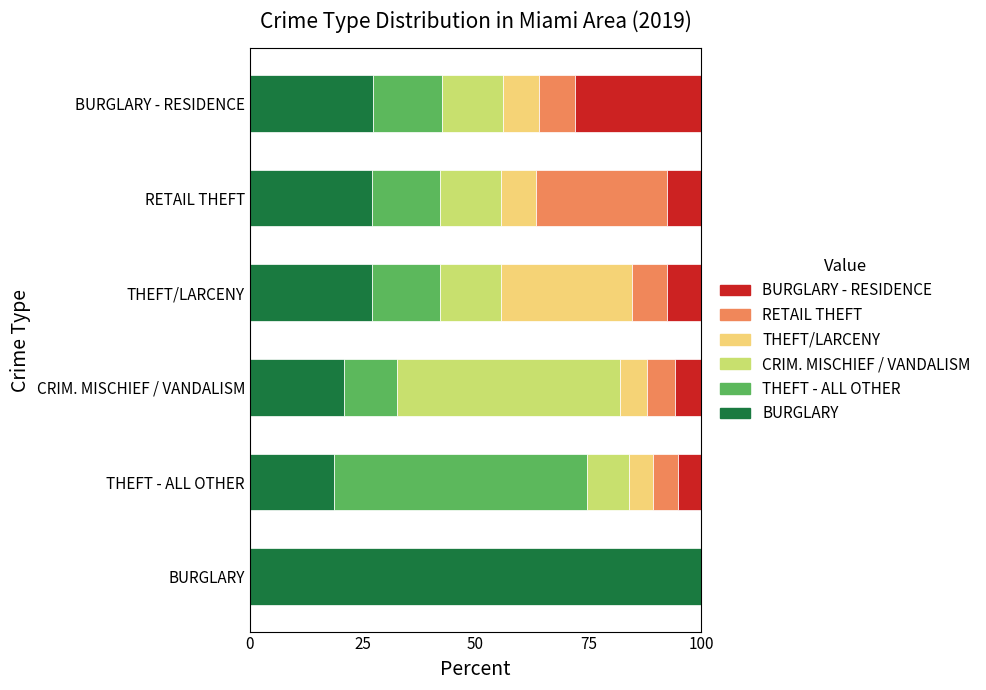

What is the total value across all series at BURGLARY?

100.0